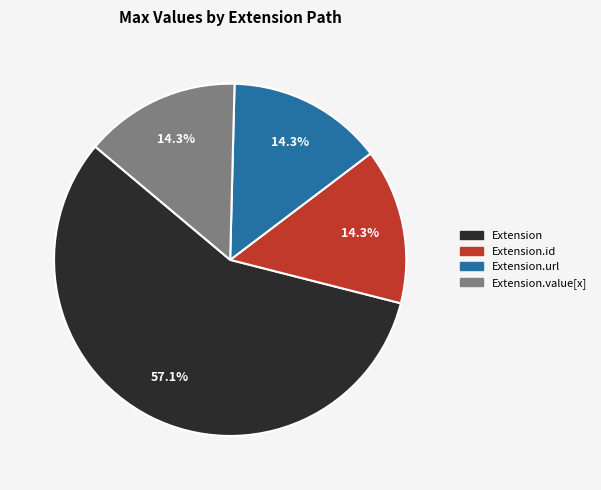

Does any single category account for the majority?

Yes